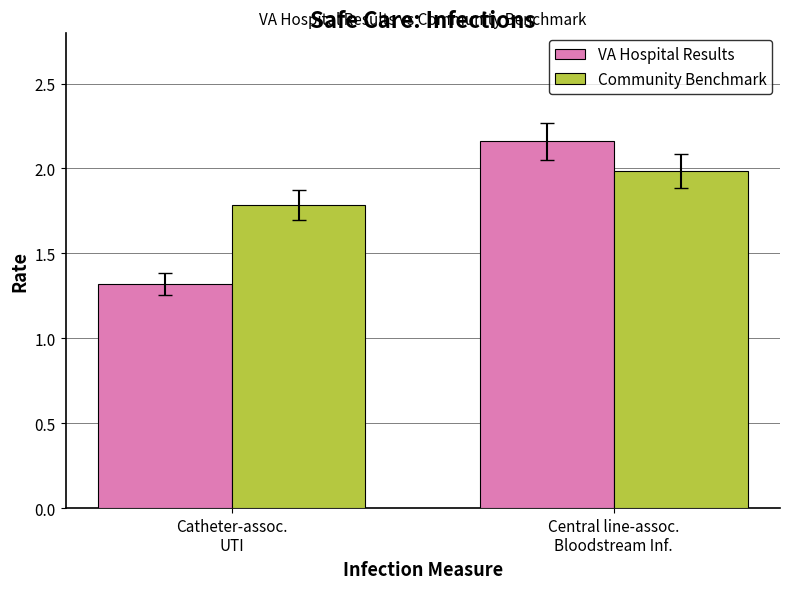

At how many categories does at least one series exceed 1?

2